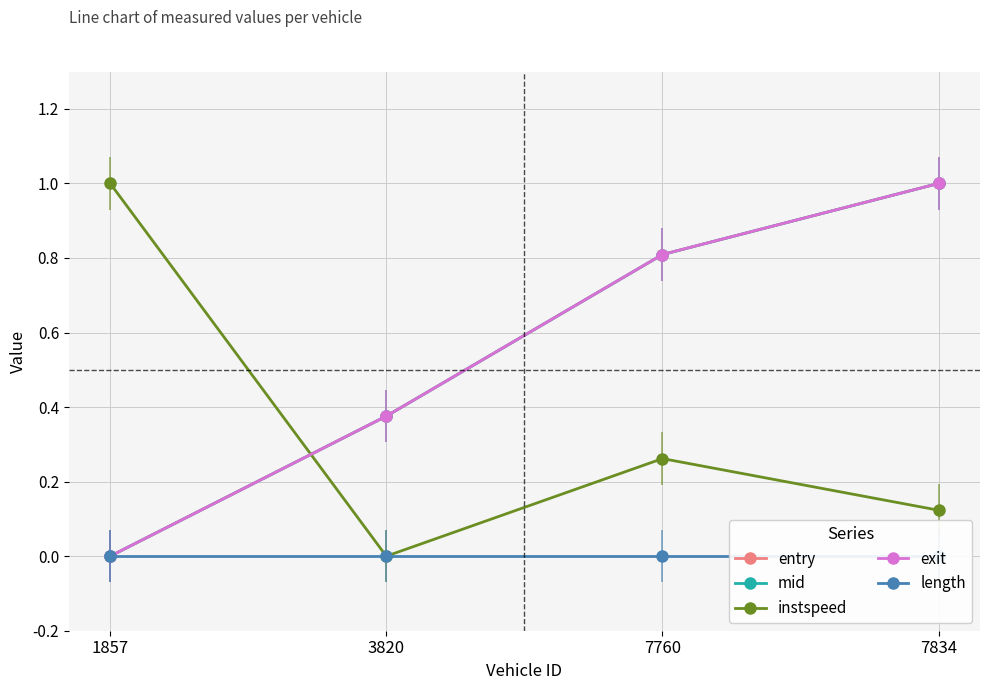

Does the chart display data point markers on the line(s)?

Yes